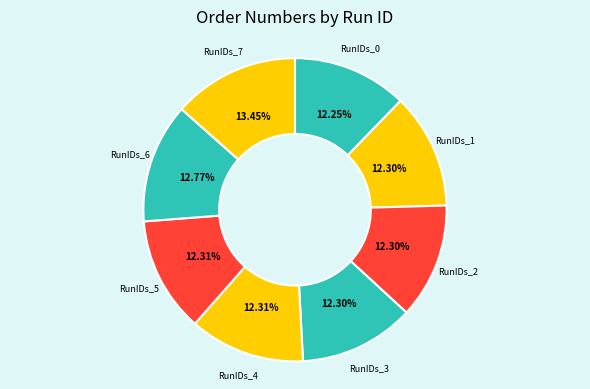

Does RunIDs_5 account for over 50% of the chart?

No